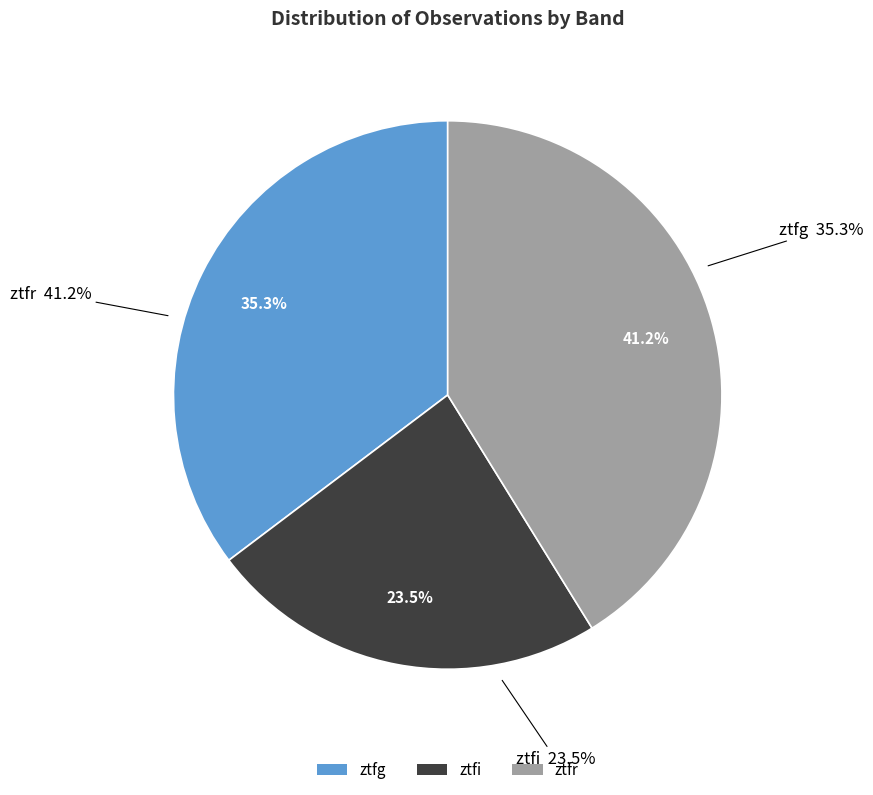

To the nearest percent, what portion does ztfg represent?

35%